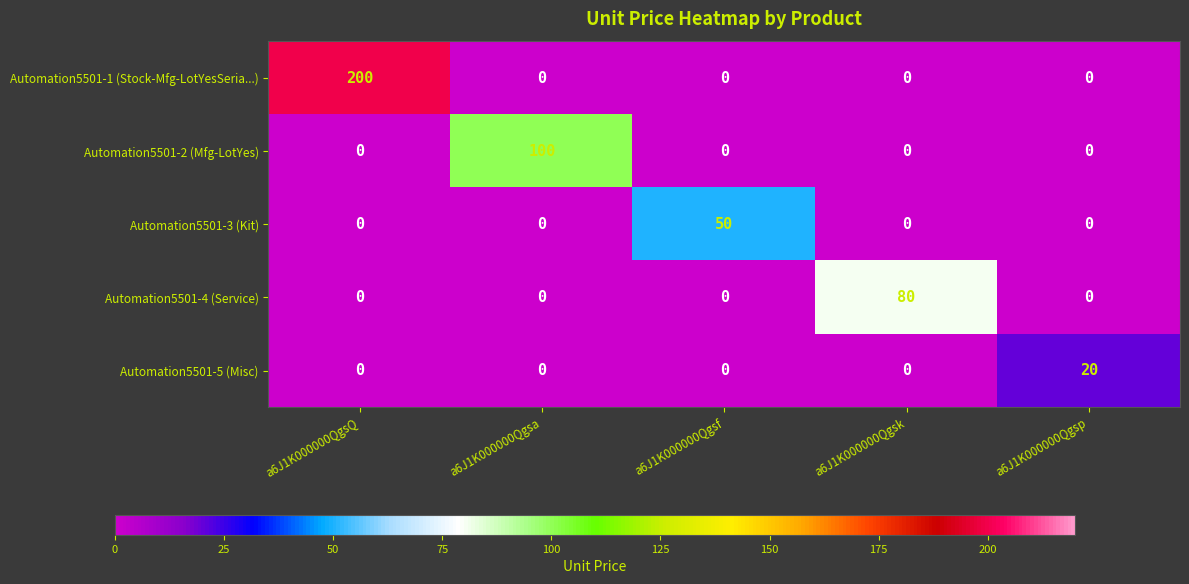

What is the sum of all Automation5501-2 (Mfg-LotYes) values?

100